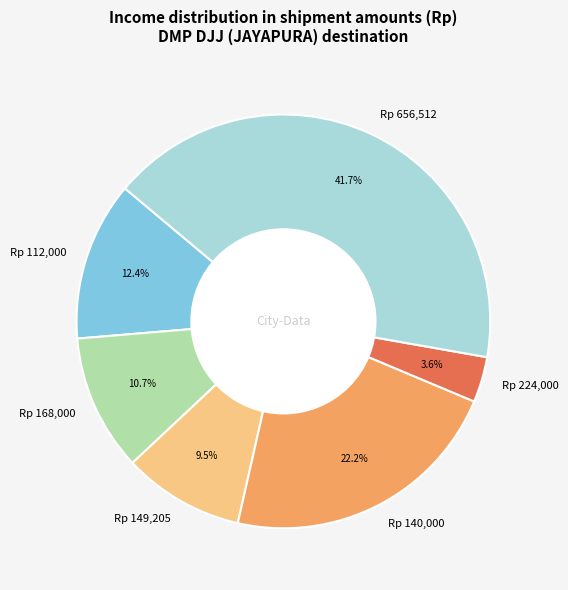

Does any single category account for the majority?

No